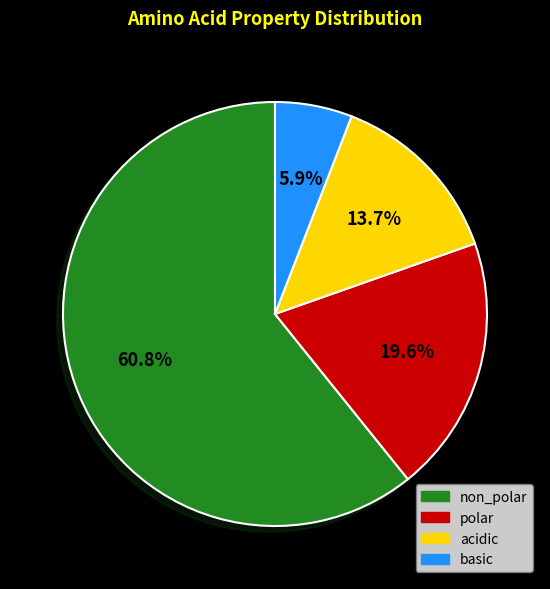

Which slice is the smallest?

basic